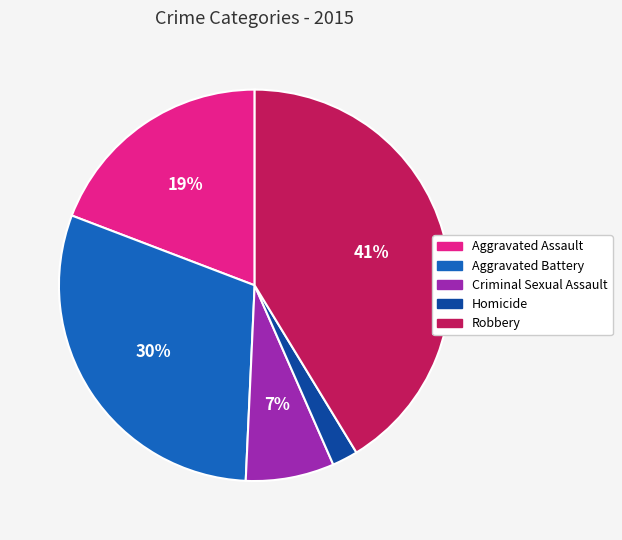

Does Homicide account for over 50% of the chart?

No